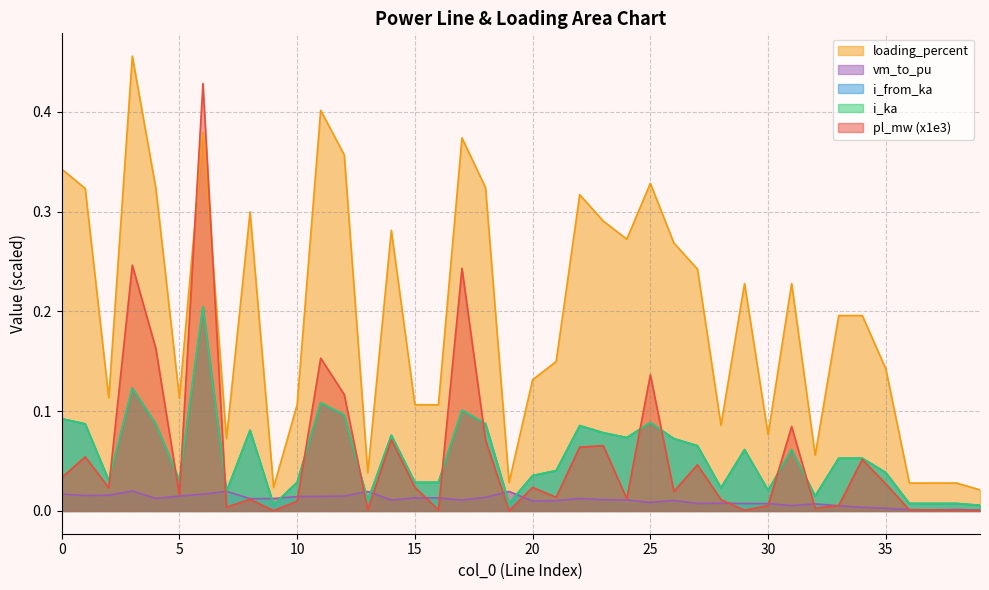

What is the highest value of the i_from_ka series?

0.2